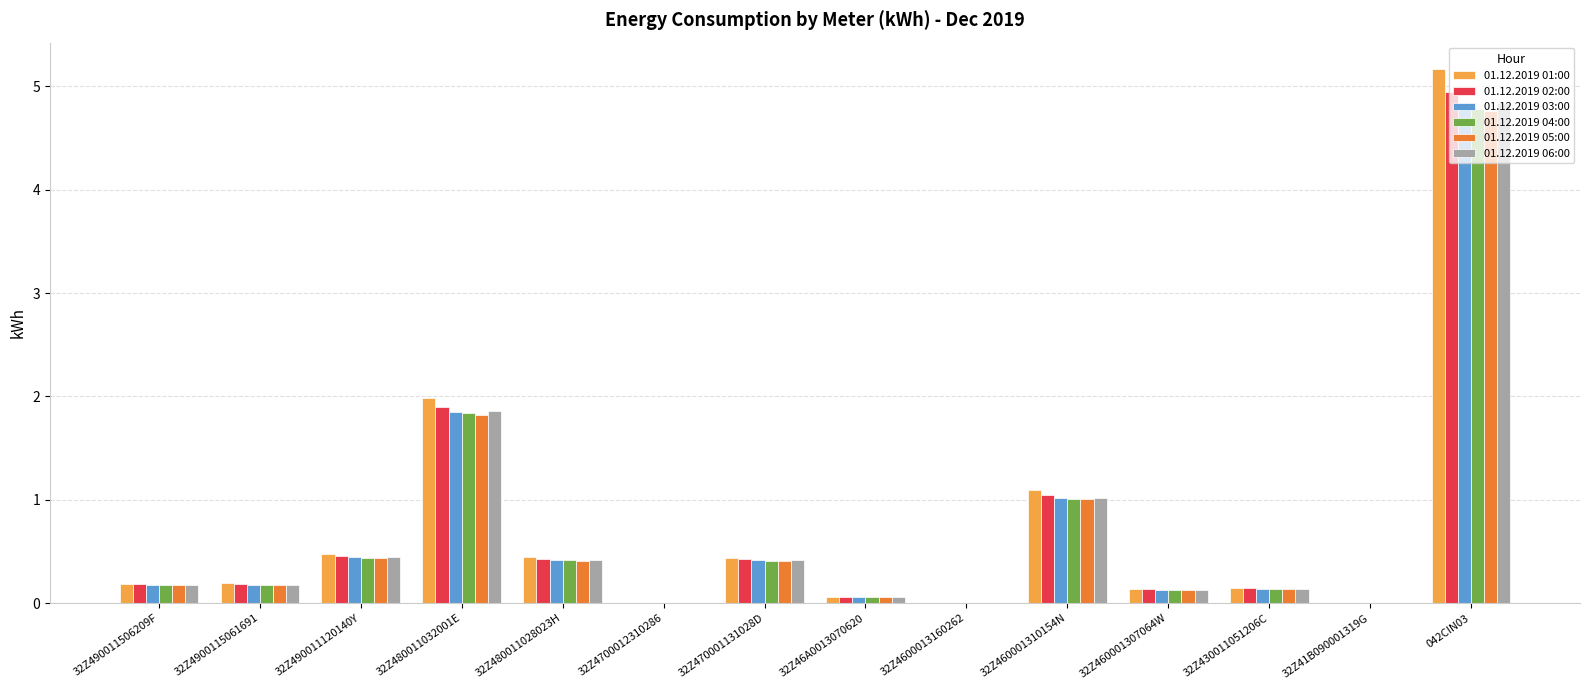

The 01.12.2019 01:00 series shows 0.4 at 32Z480011028023H. True or false?

True